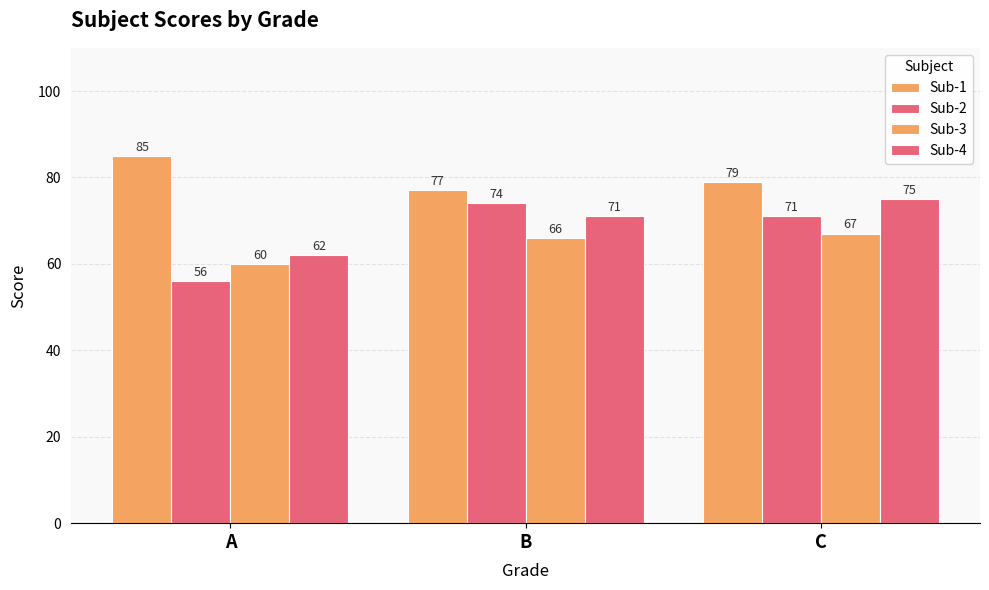

What is the difference between the highest and lowest values at C?

12